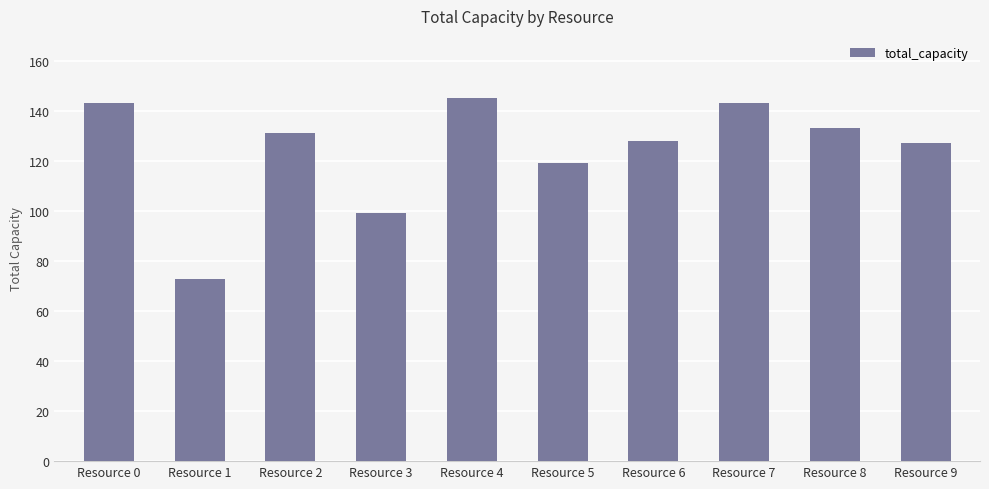

What is the average value?

124